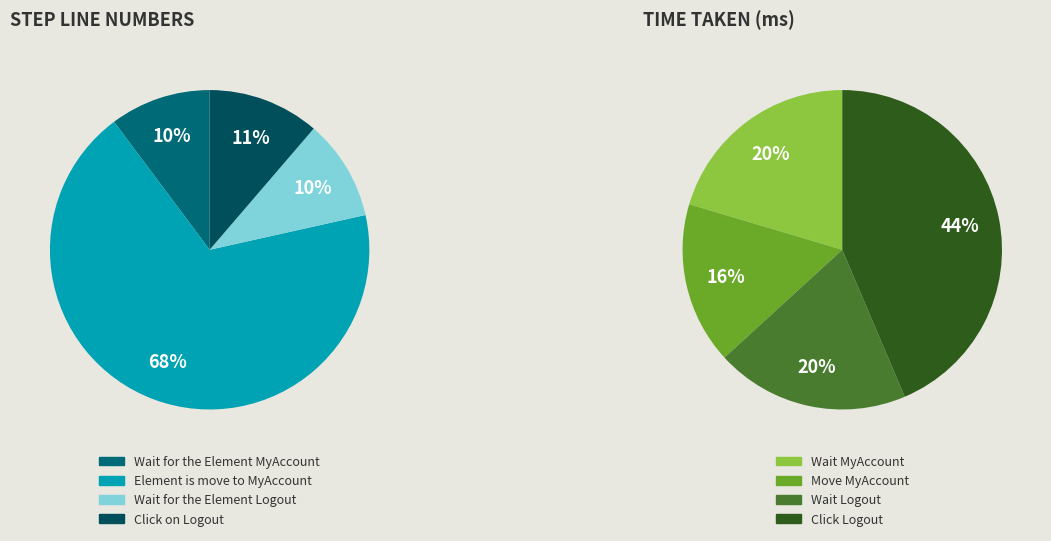

The Wait for the Element MyAccount slice represents 5% of the pie. True or false?

False